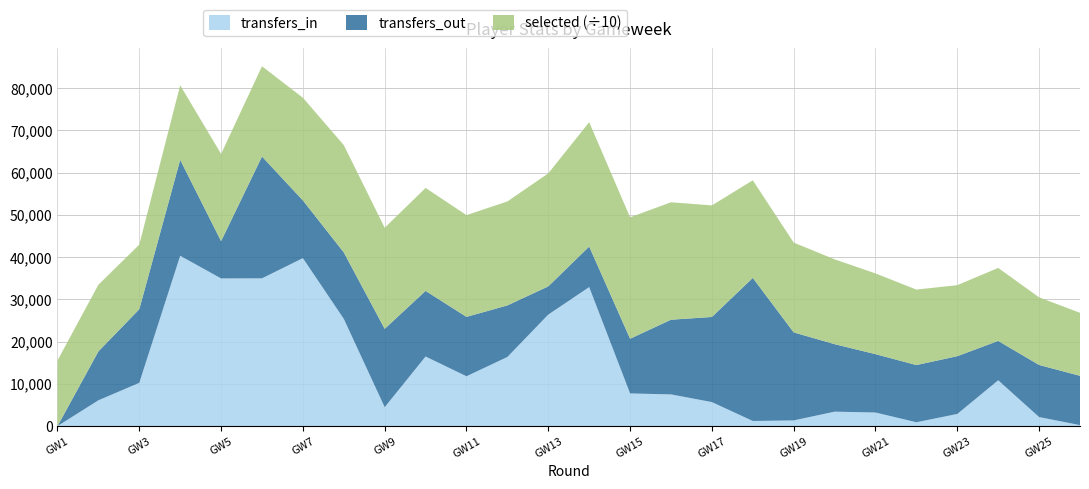

Reading left to right, transcribe all the data shown in this chart.

transfers_in: 1=0	2=6110	3=10245	4=40326	5=34960	6=34985	7=39765	8=25392	9=4481	10=16479	11=11800	12=16368	13=26406	14=32911	15=7737	16=7508	17=5689	18=1217	19=1351	20=3421	21=3220	22=915	23=2880	24=10850	25=2144	26=238
transfers_out: 1=0	2=11576	3=17430	4=22711	5=8831	6=28840	7=13667	8=15737	9=18554	10=15537	11=14063	12=12207	13=6679	14=9606	15=12948	16=17685	17=20152	18=33872	19=20842	20=15983	21=13821	22=13543	23=13679	24=9323	25=12336	26=11675
selected: 1=155392	2=157771	3=152917	4=176521	5=206391	6=213675	7=243083	8=253980	9=239212	10=243713	11=240854	12=246121	13=267607	14=294315	15=287435	16=278022	17=264120	18=231106	19=212586	20=200795	21=191073	22=178631	23=168092	24=172813	25=160049	26=149156